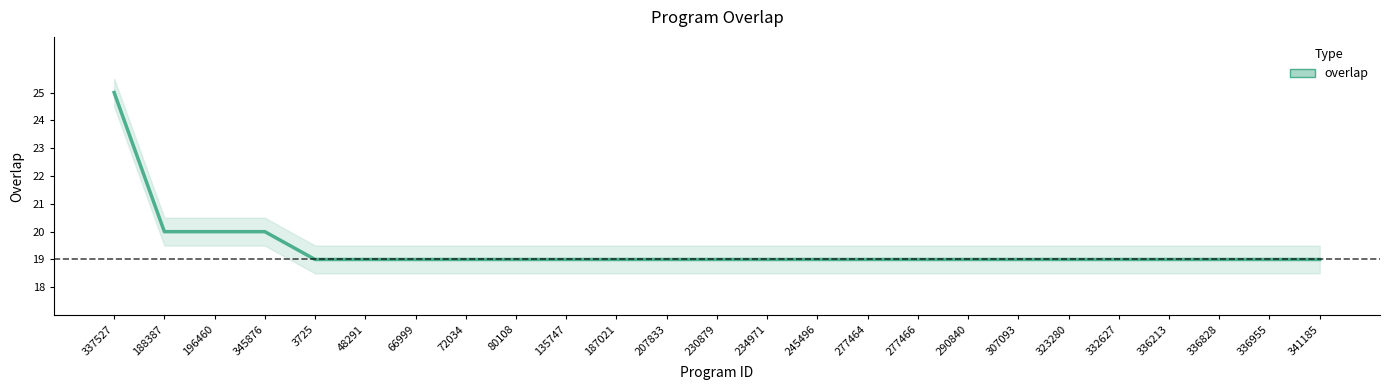

What is the difference between the maximum and second lowest values?

6